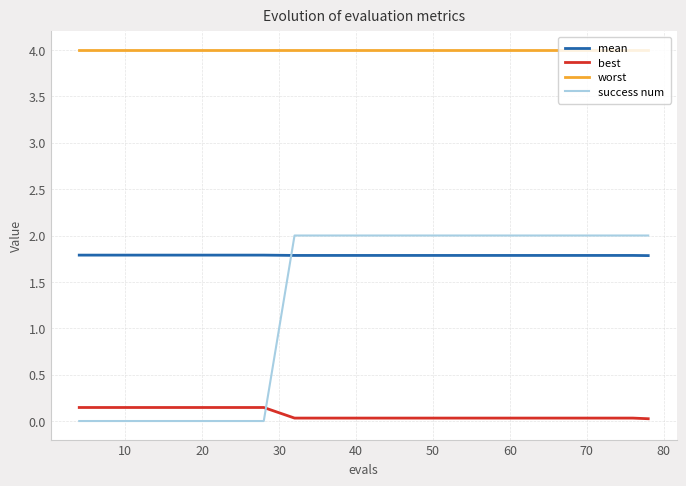

How many series are shown in this chart?

4